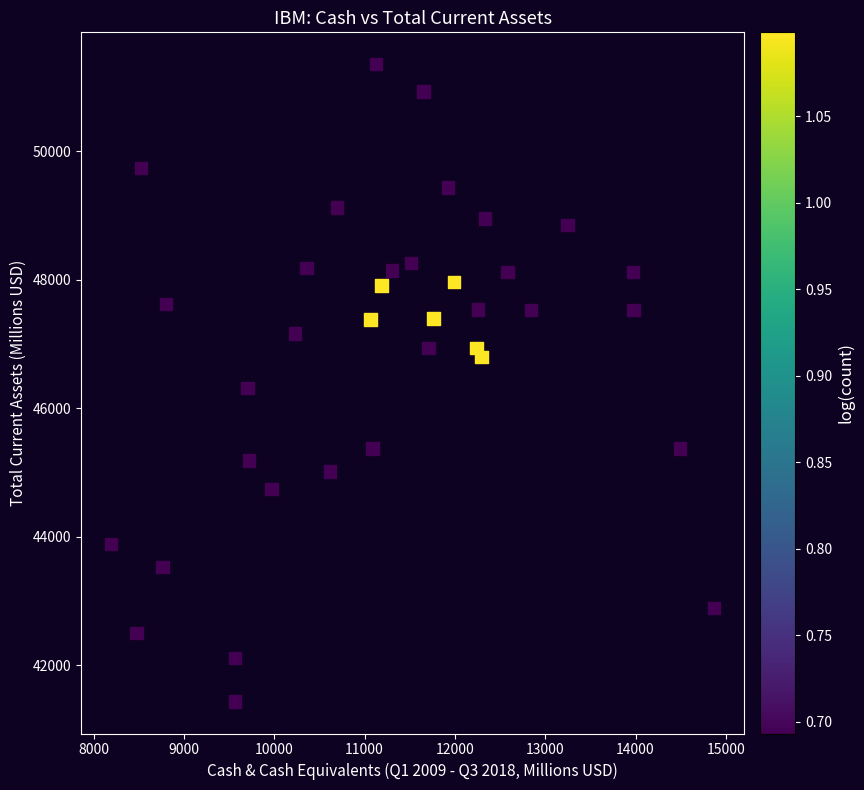

What is the range of Y values (max minus min)?

9918